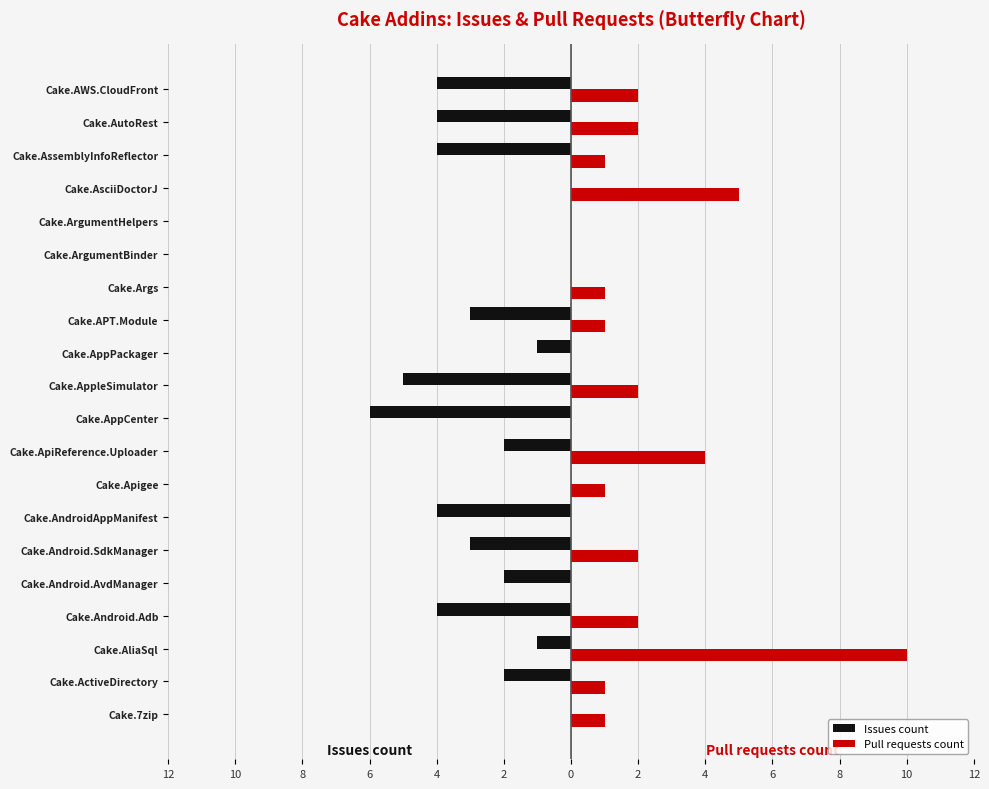

Which series has the largest range (max minus min)?

Pull requests count